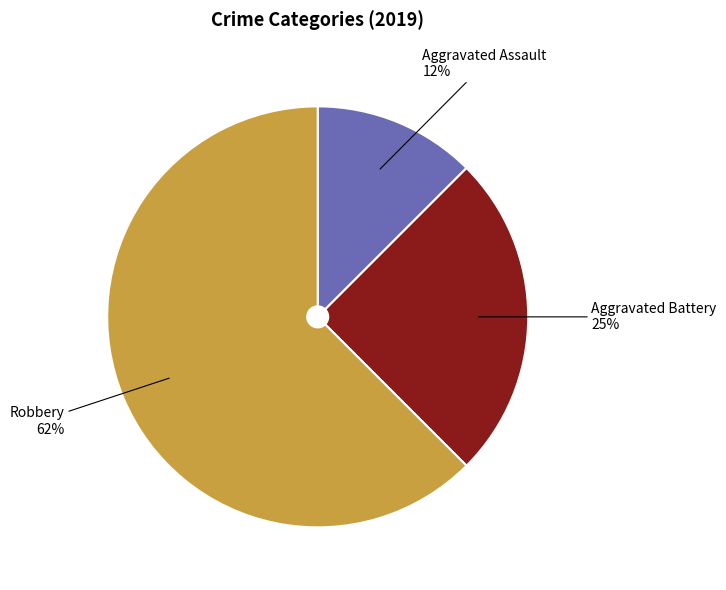

How many segments does this pie chart have?

3